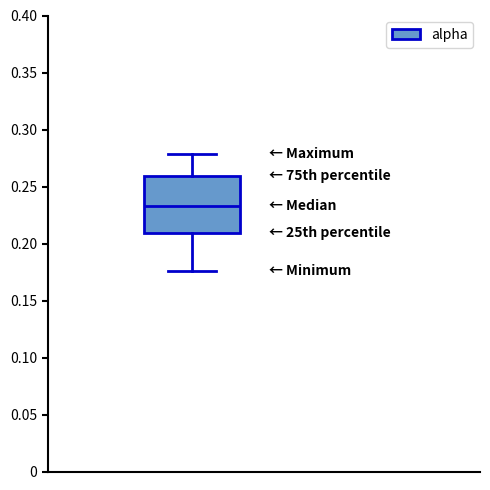

Transcribe this box plot: give where the median line is, the range the box spans, and where the two whiskers end, as read against the y-axis. The values are not printed on the chart, so give them approximately, as read against the axis.

median 0.235, box 0.210 to 0.260, whiskers 0.175 to 0.280